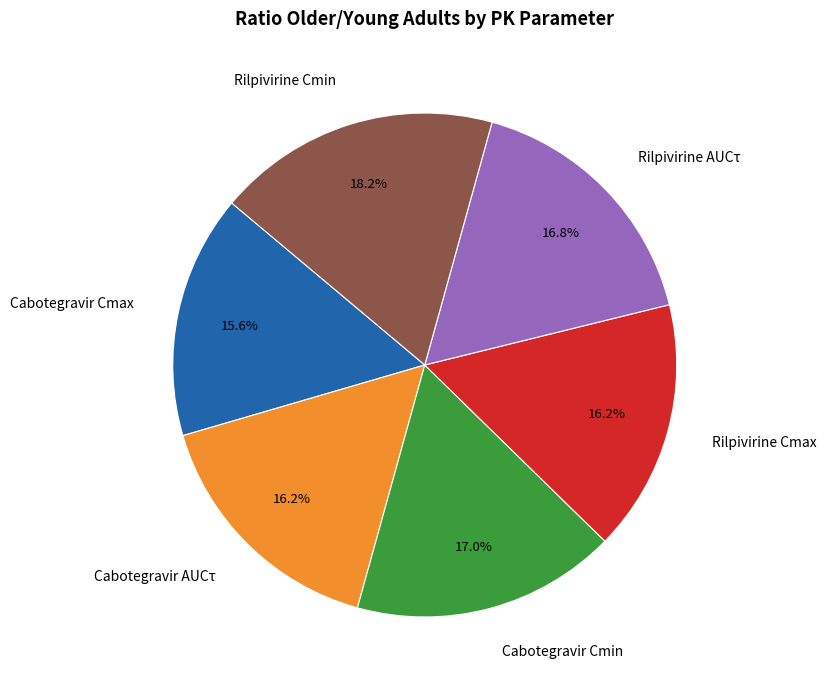

To the nearest percent, what portion does Cabotegravir Cmin represent?

17%